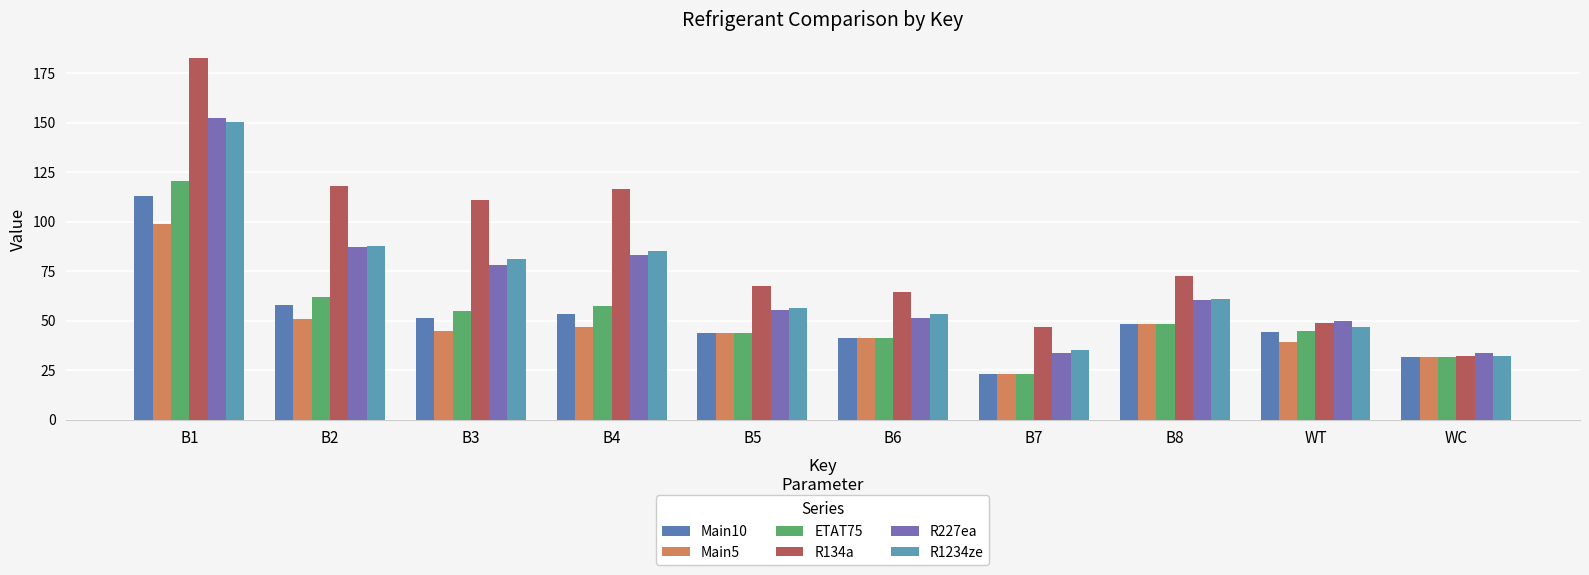

What is the difference between the second highest and second lowest values in the R227ea series?

53.8